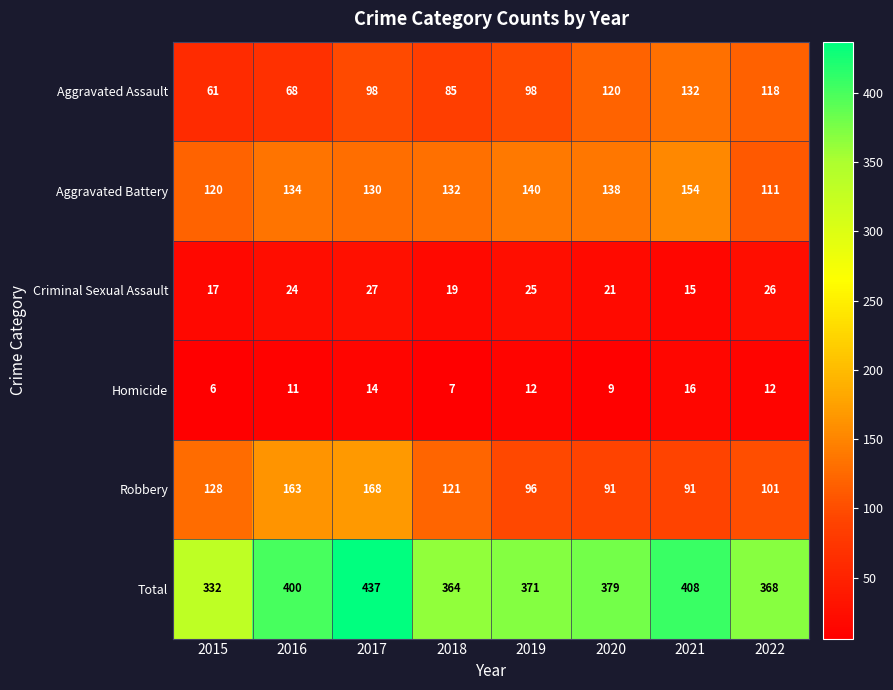

At how many categories does at least one series exceed 397?

3